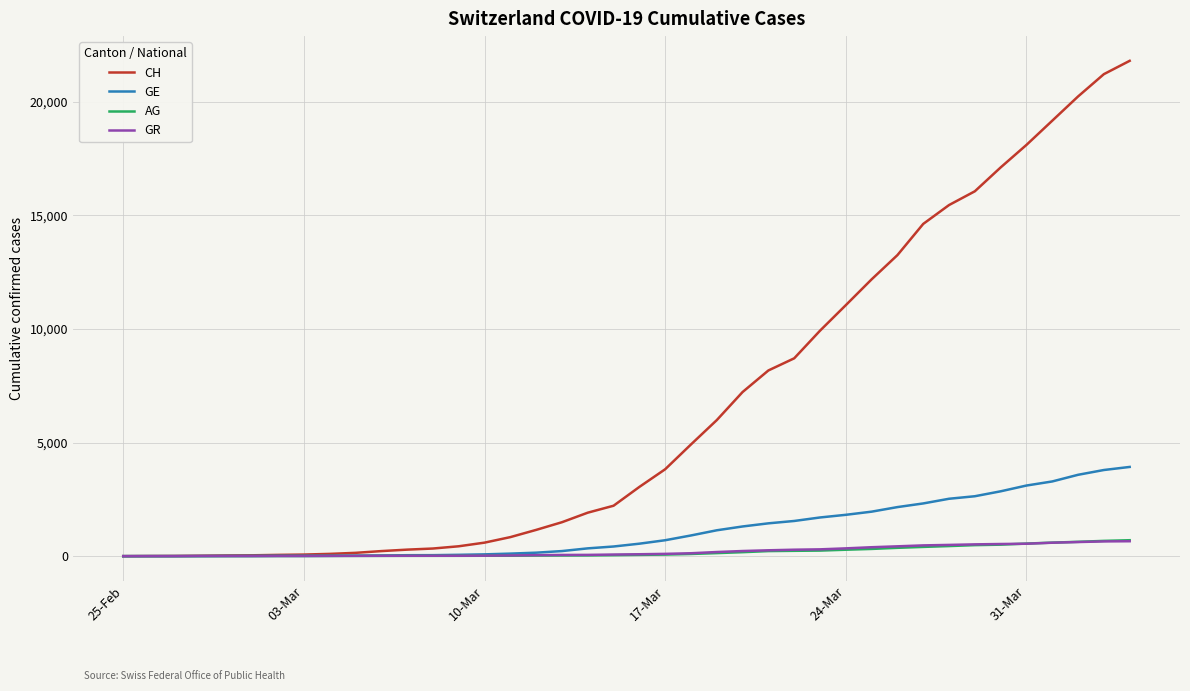

Which series has the widest spread of values?

CH